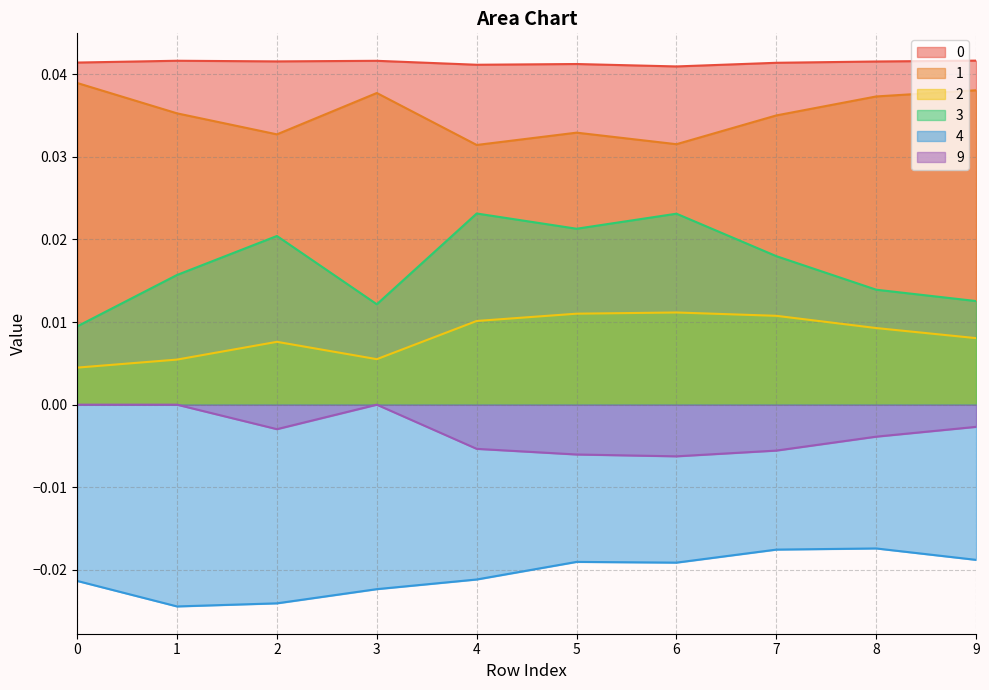

Rank the series by their maximum value, from highest to lowest.

0, 1, 3, 2, 9, 4